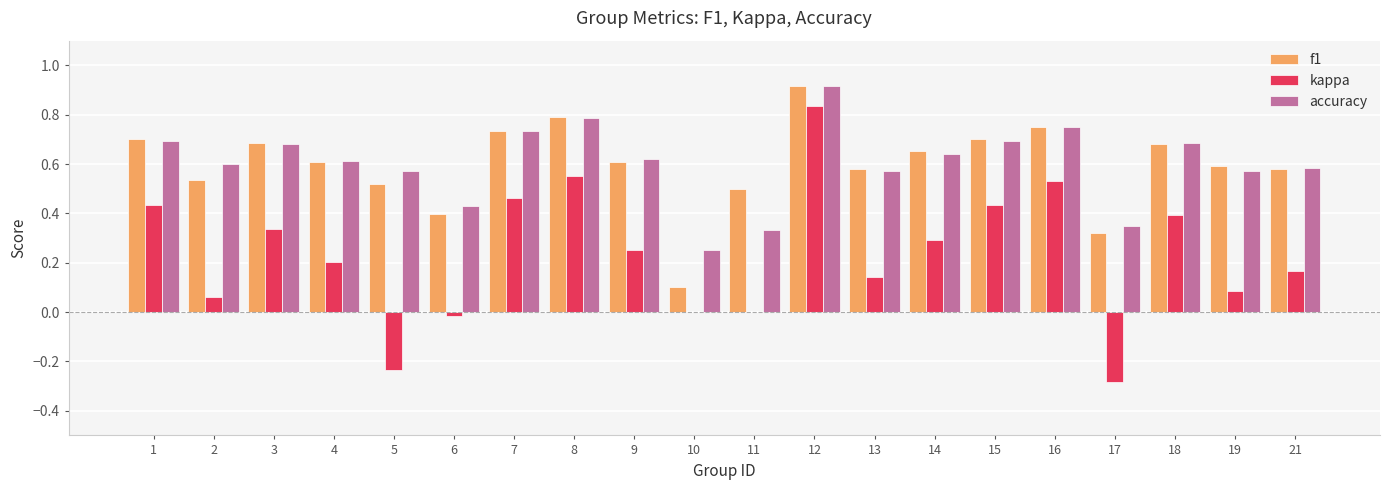

At which label does f1 reach its peak?

12